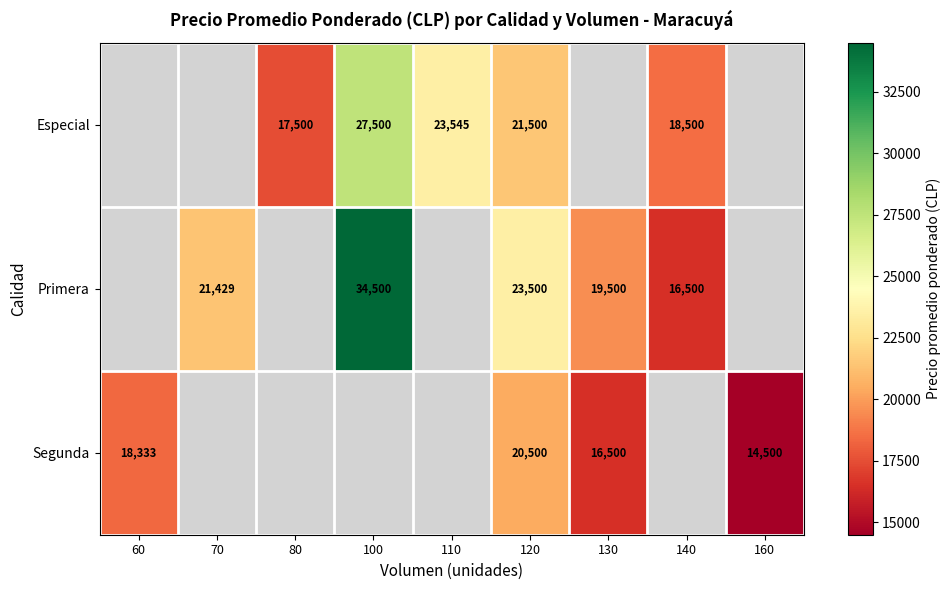

Is it true that Especial equals 18500 at 140?

True